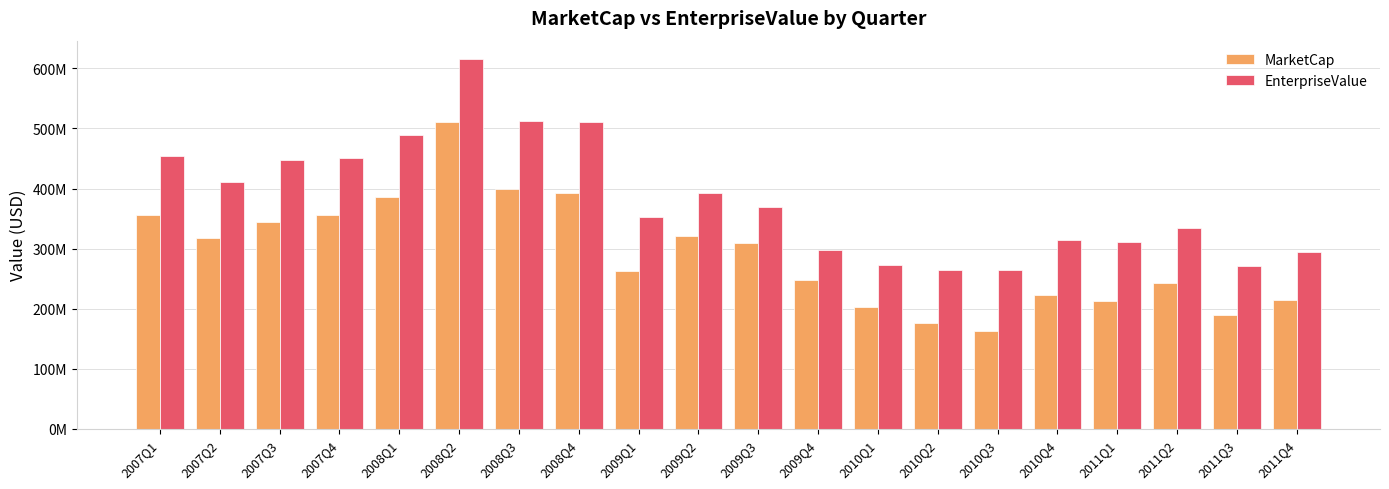

Does the chart contain any negative values?

No